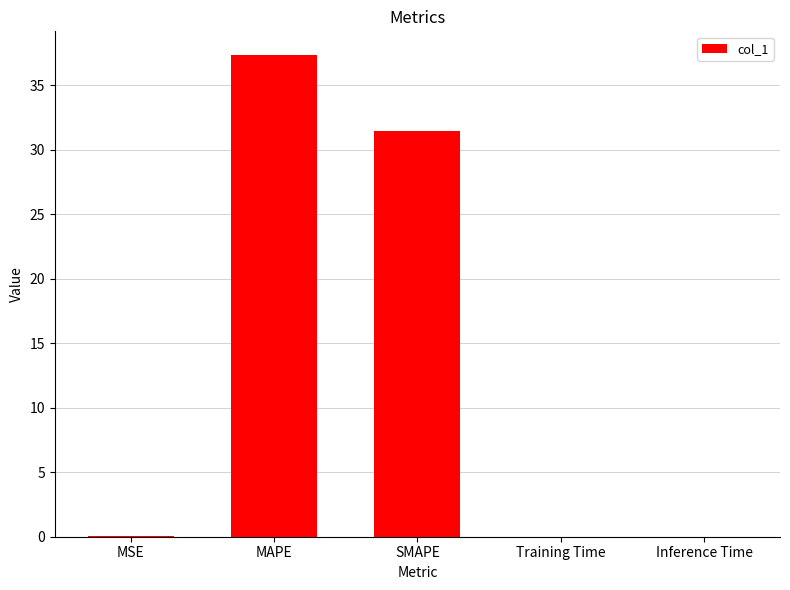

What is the sum of all values?

68.8